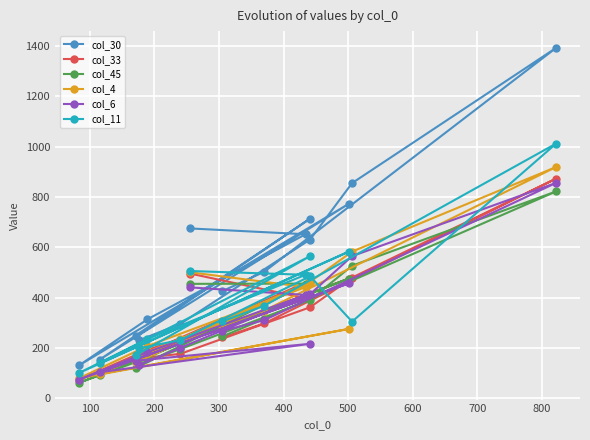

True or false: col_11 has more than 0 points higher than both neighbors.

True